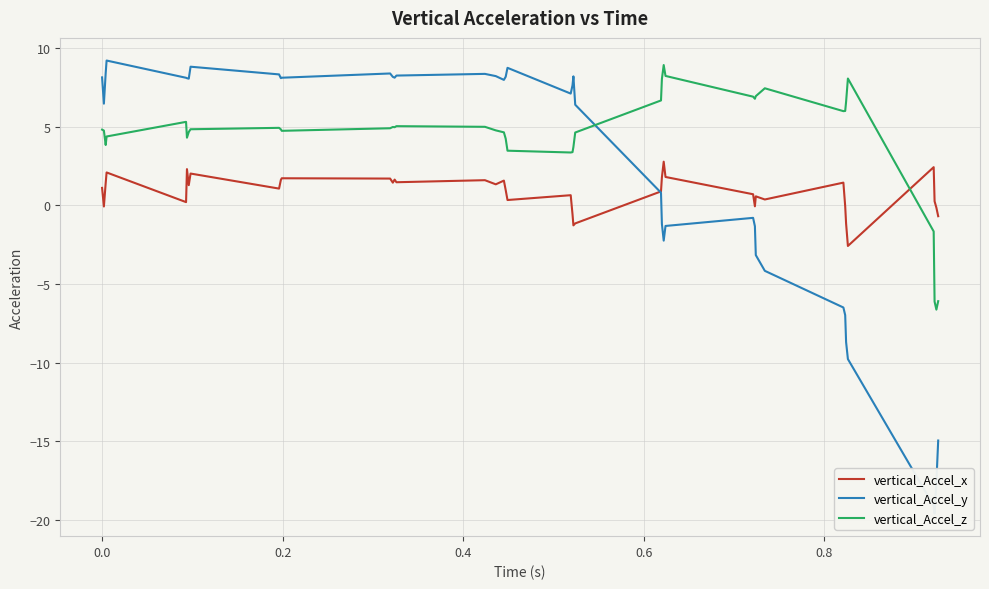

After their last crossing, which series has the higher values: vertical_Accel_z or vertical_Accel_x?

vertical_Accel_x